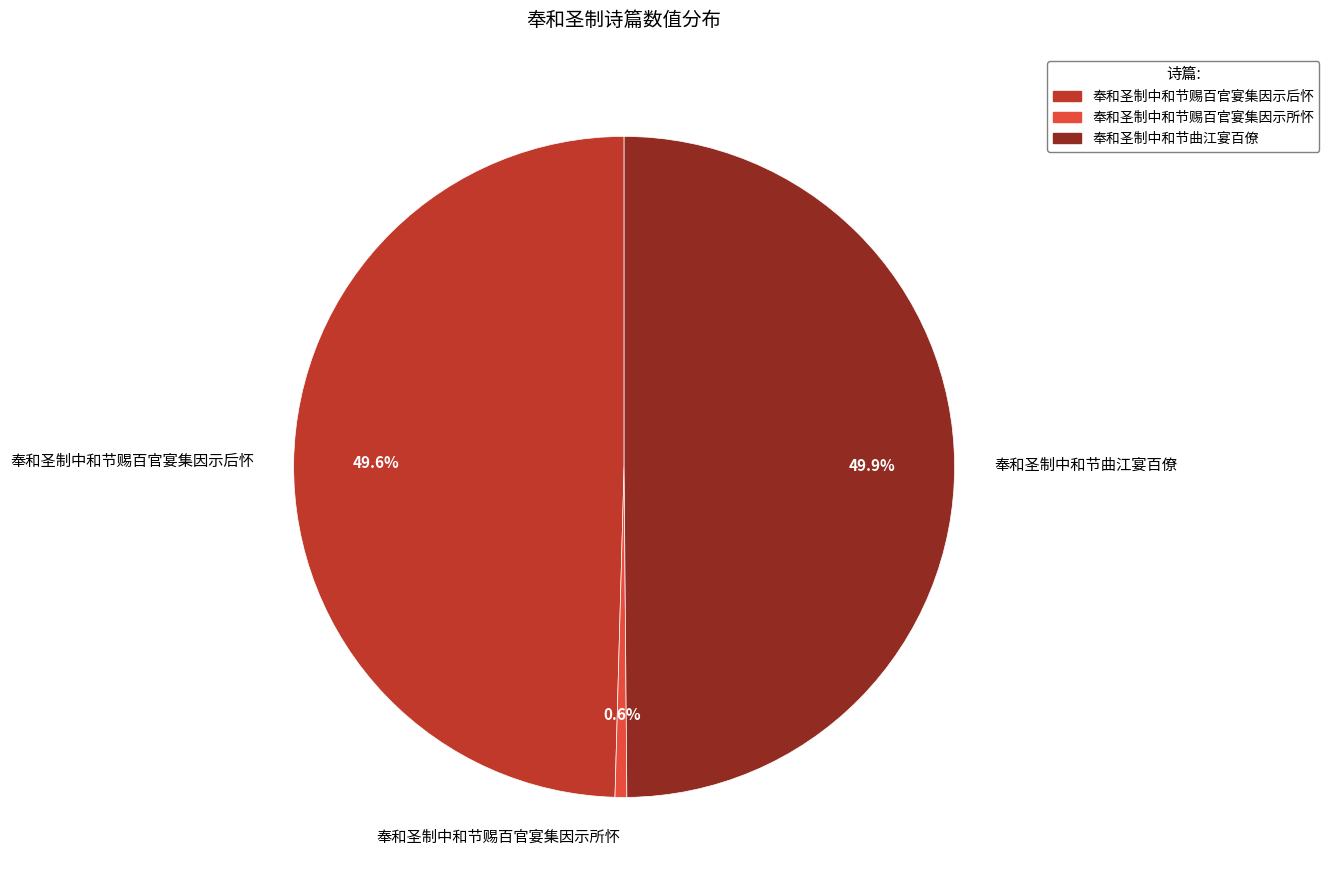

How many segments does this pie chart have?

3